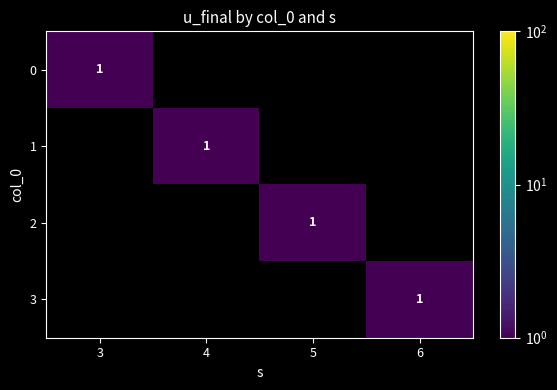

Is it true that 0 equals 1 at 3?

True